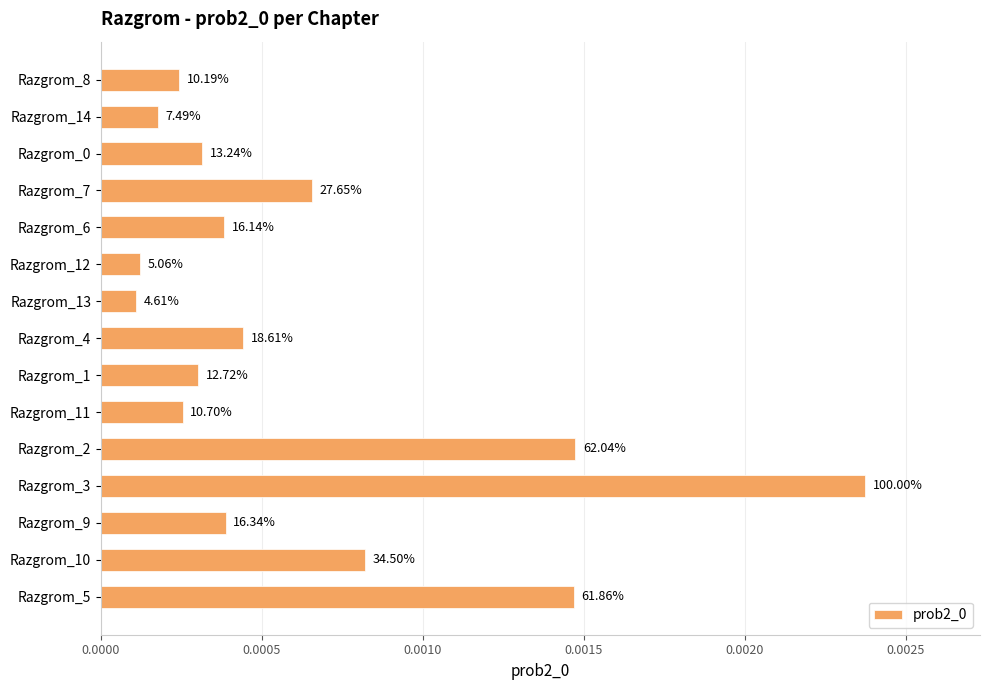

Does the chart contain any negative values?

No